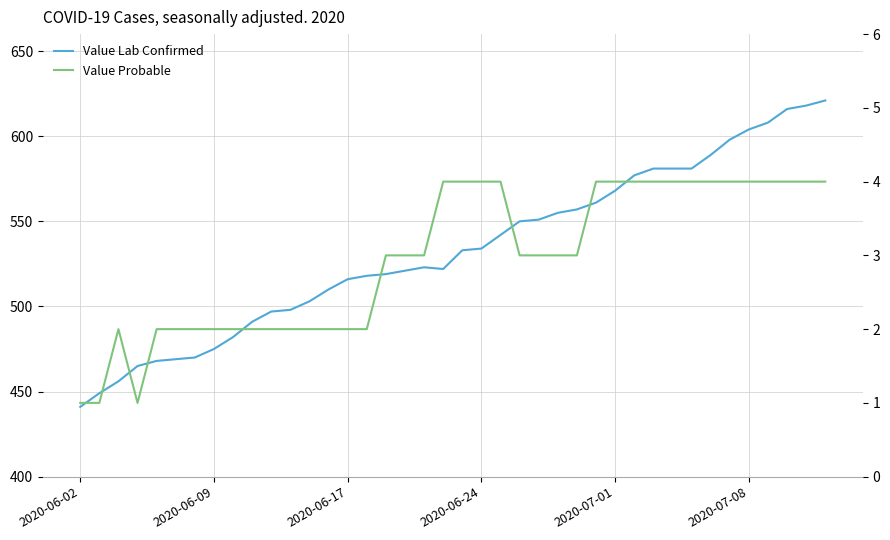

What position from the left is 2020-06-17?

3